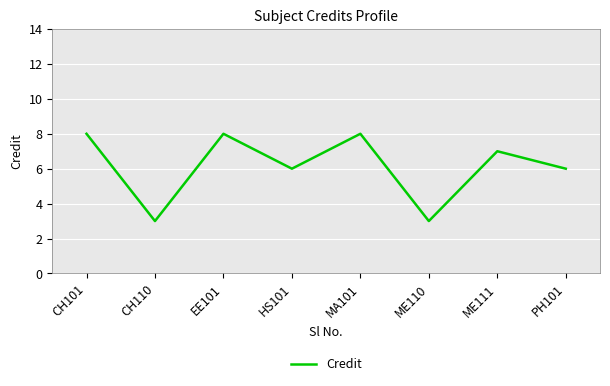

Read the value at HS101.

6